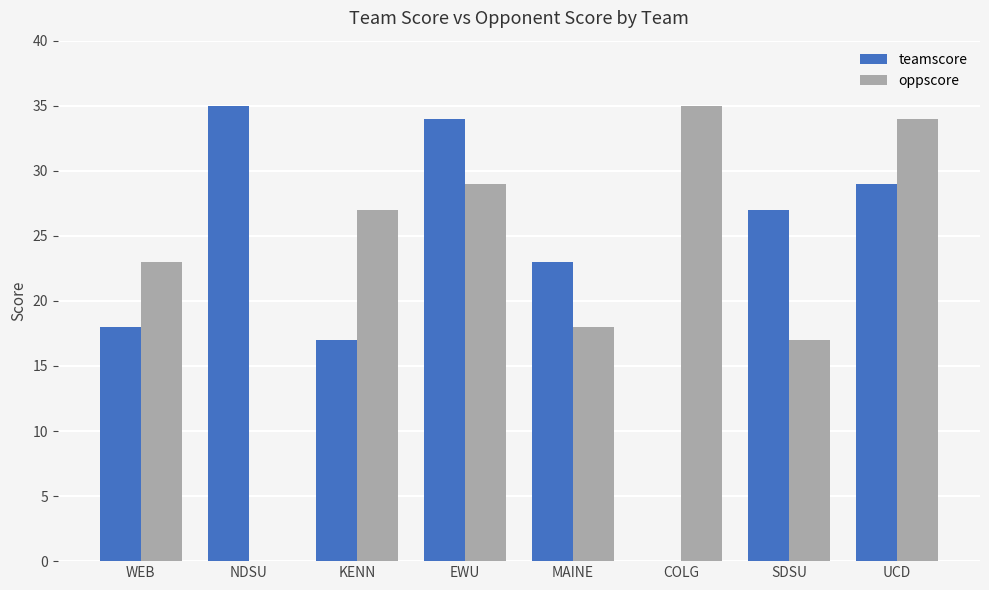

What is the highest value of the oppscore series?

35